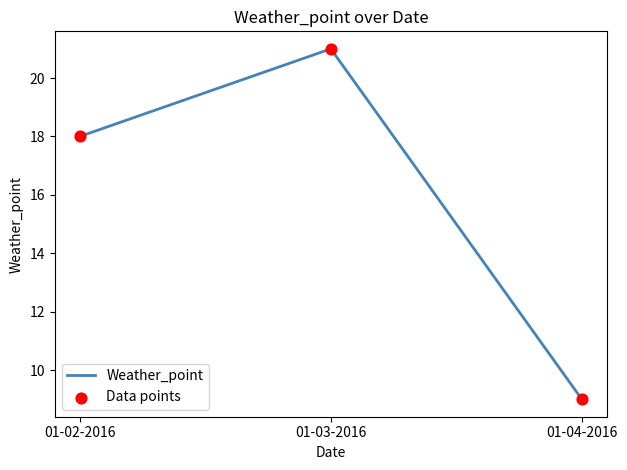

Rank the categories by value from lowest to highest.

01-04-2016, 01-02-2016, 01-03-2016